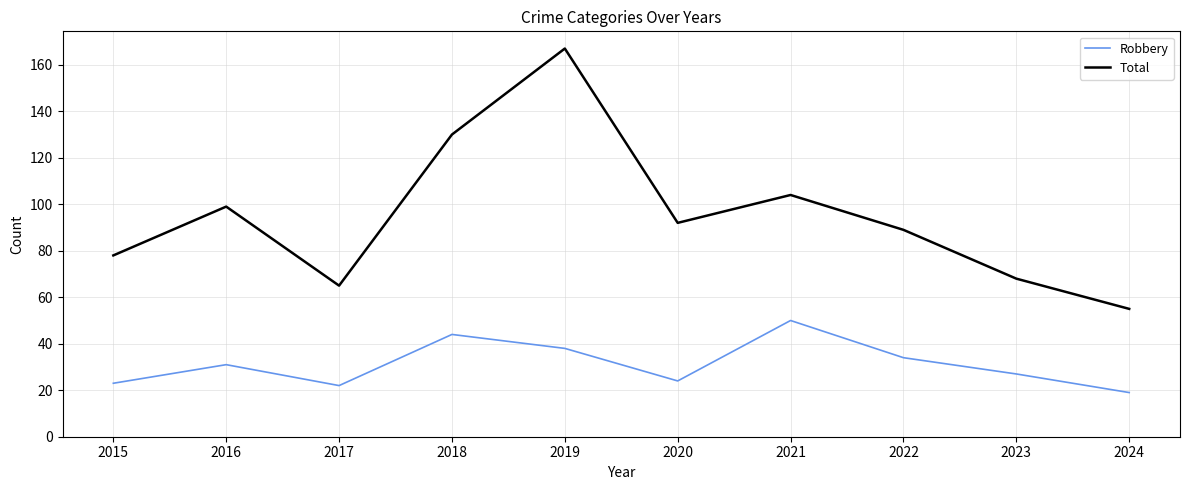

Which series has the widest spread of values?

Total